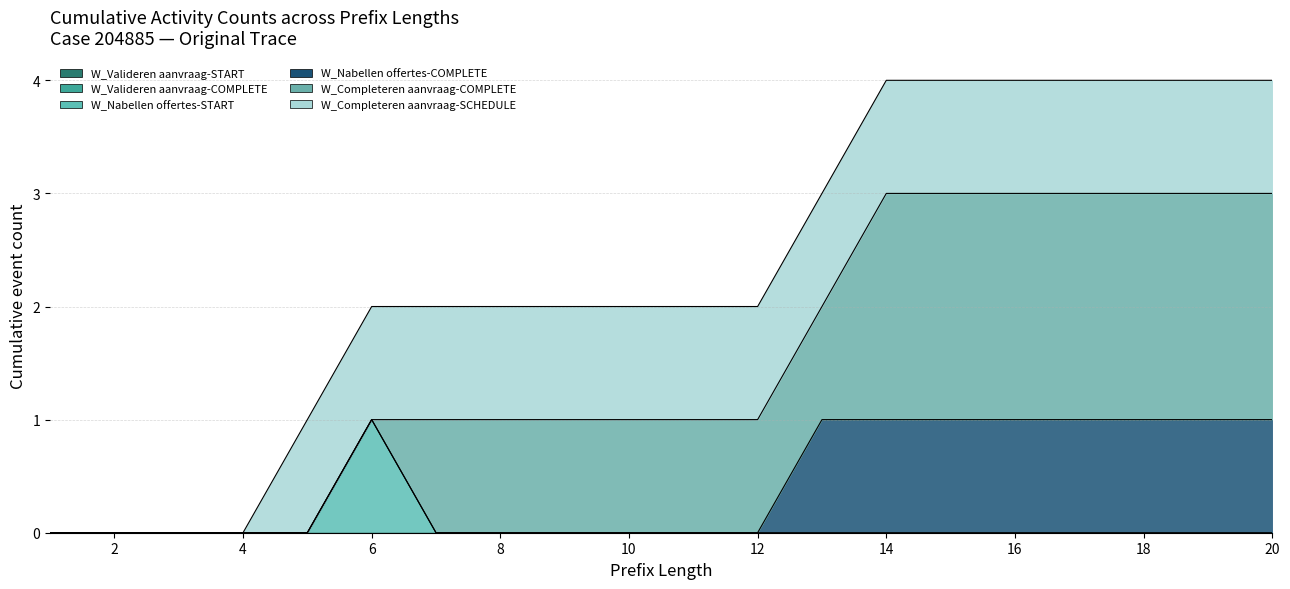

What is the difference between the highest and lowest values at 9?

1